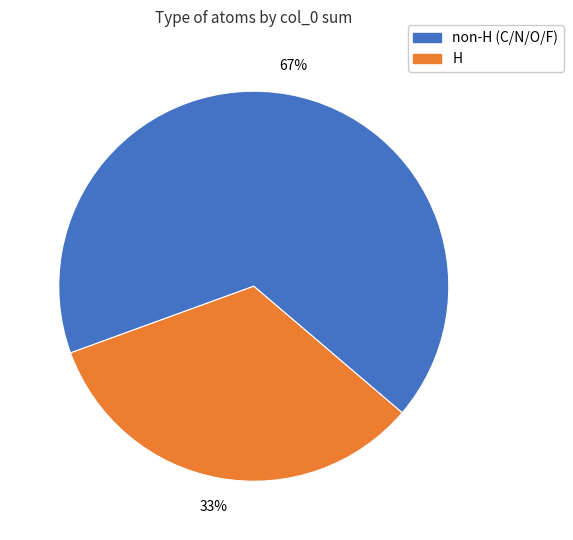

What is the majority slice?

non-H (C/N/O/F)